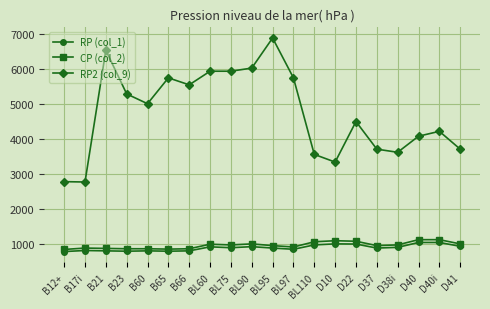

Where does the CP (col_2) series first go above 970?

BL60